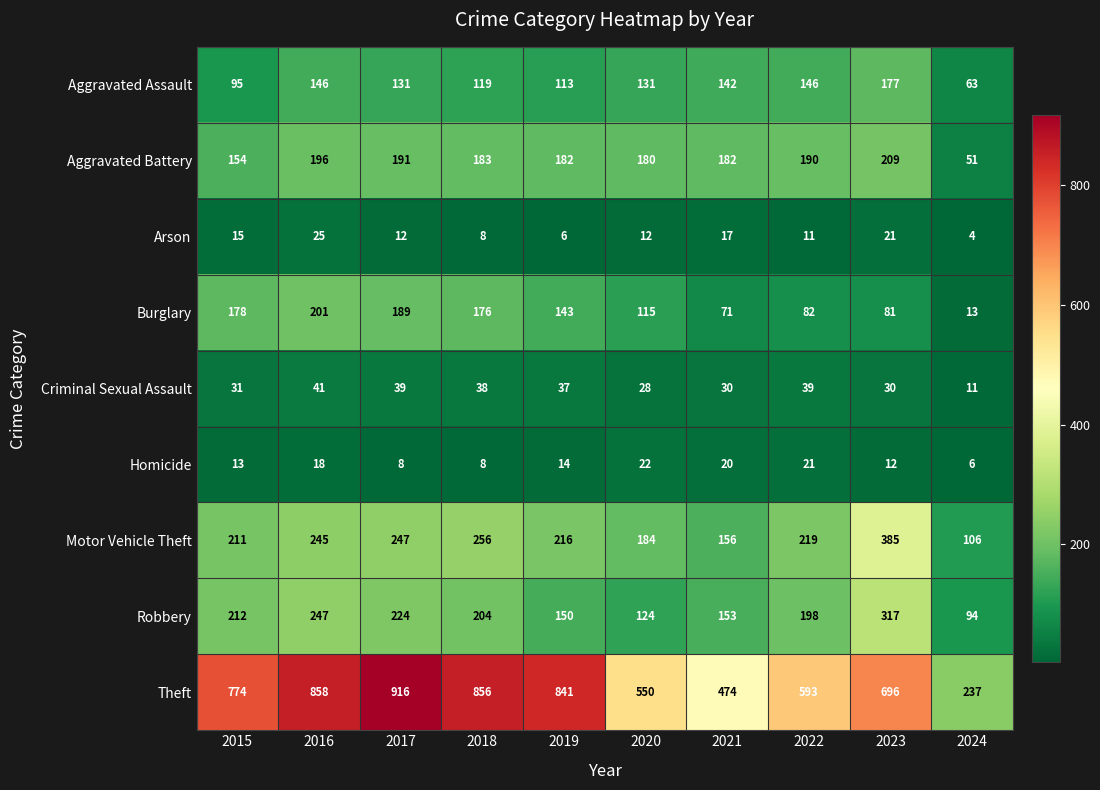

What is the lowest value of the Theft series?

237